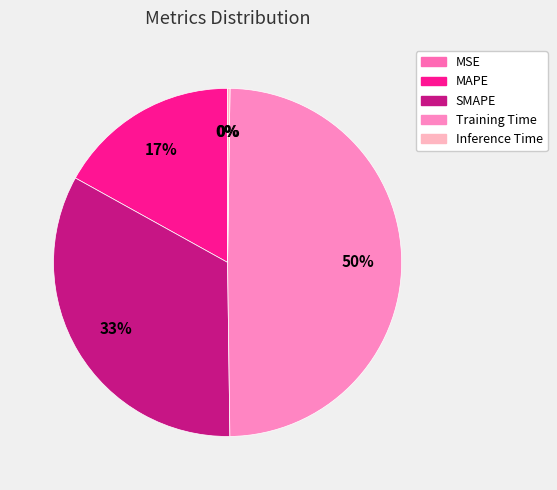

Which category has the smallest portion of the pie?

MSE